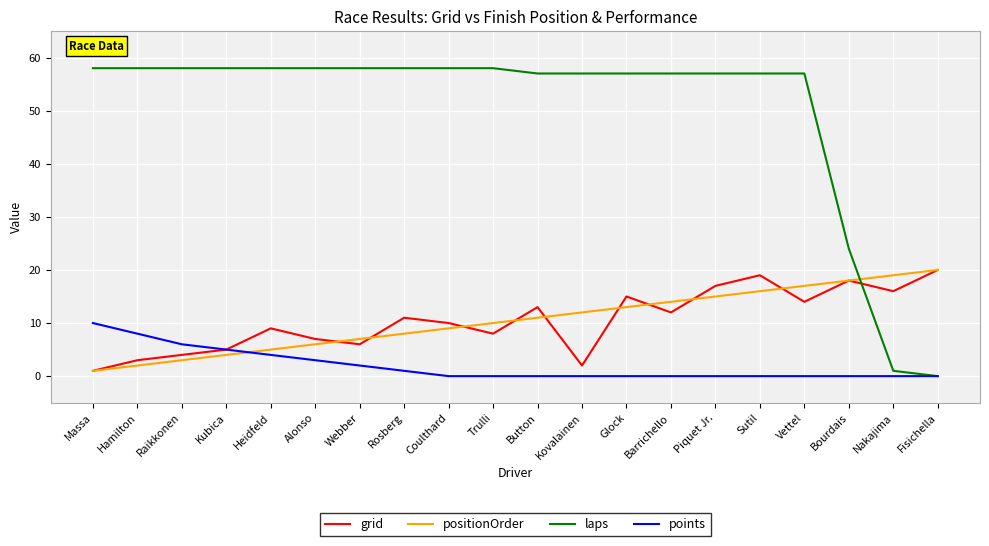

What position from the left is Barrichello?

14